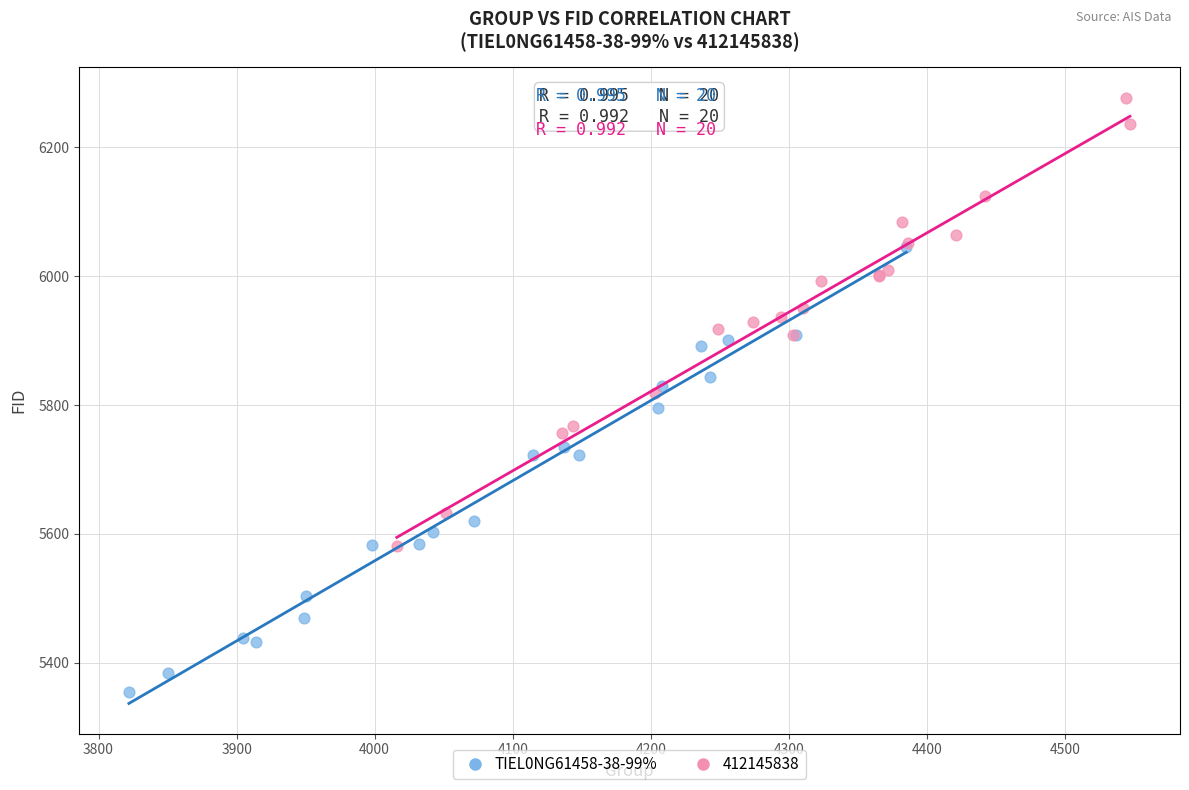

Which series reaches the maximum Y coordinate?

412145838